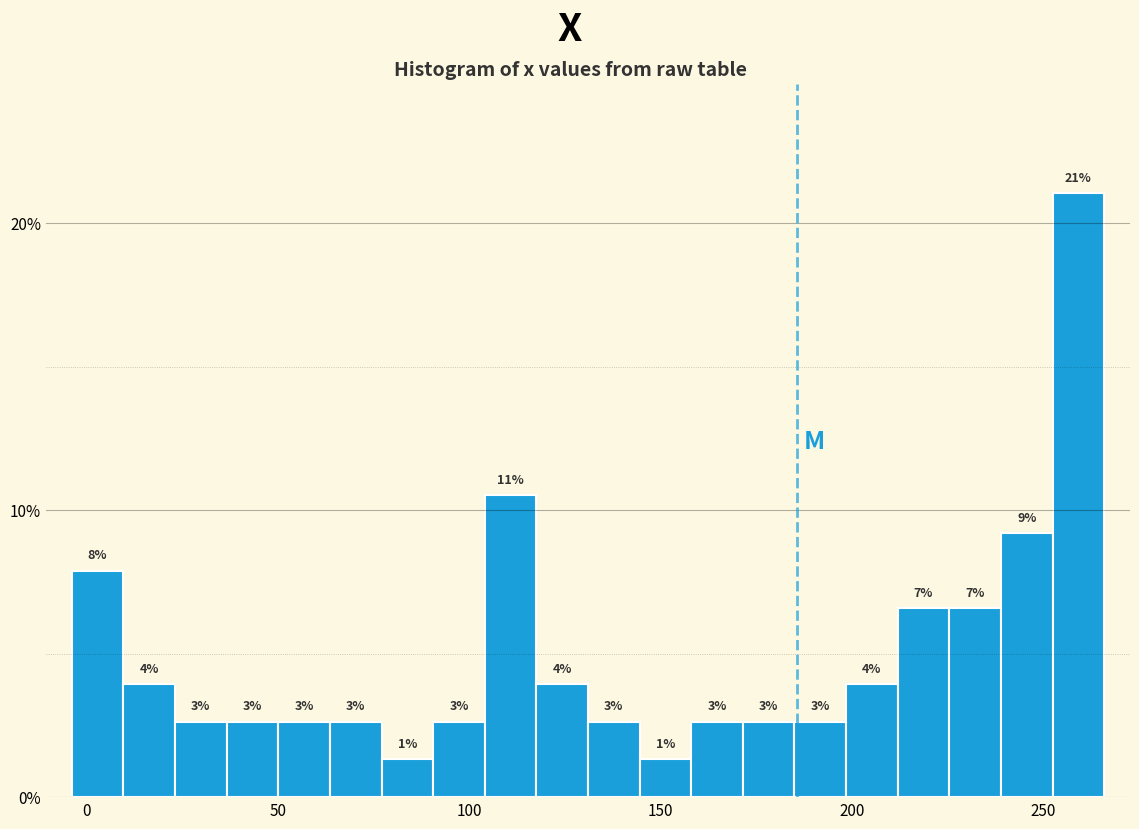

Around what value on the x-axis is the tallest bar? Give the approximate position of its centre, as read against the axis.

260